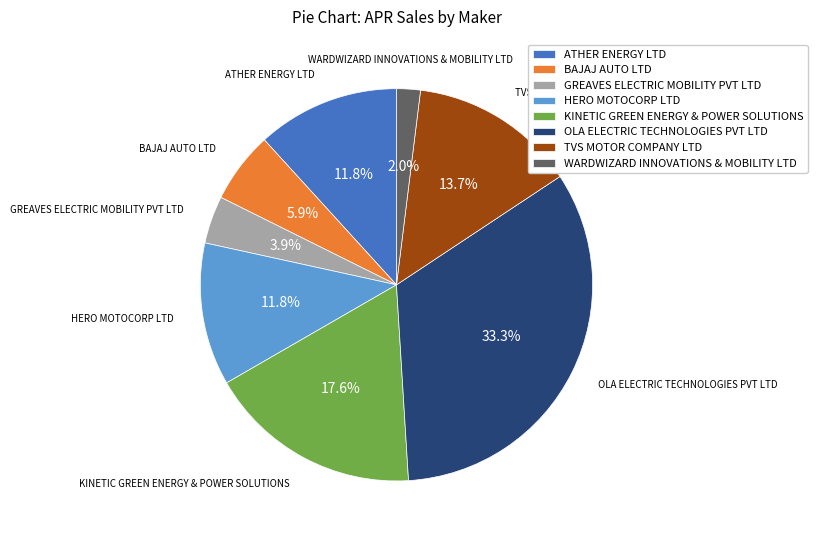

How many slices are in this pie chart?

8